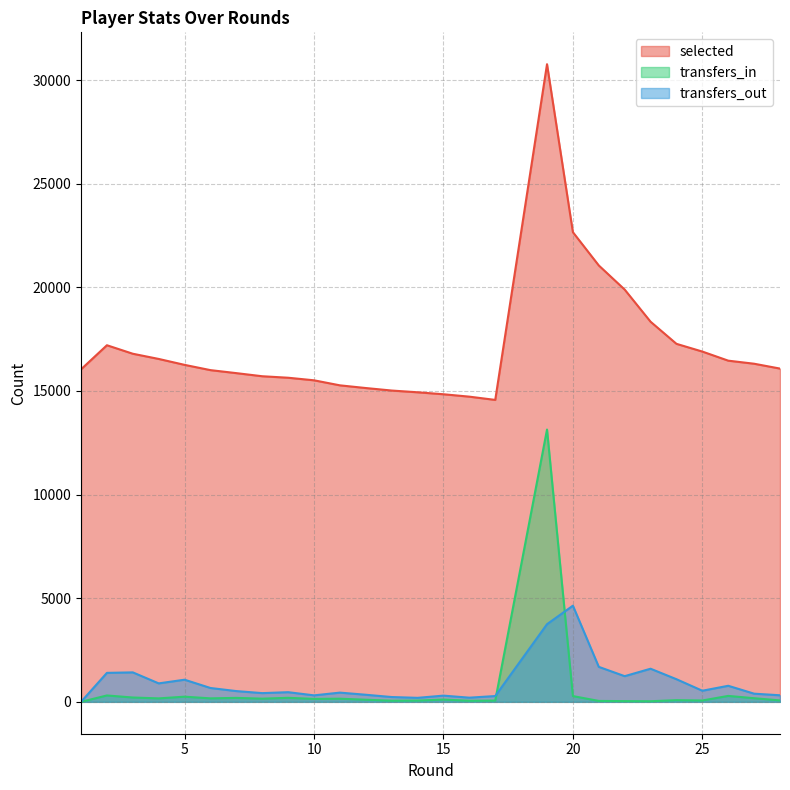

How many positive values does the transfers_out series have?

27